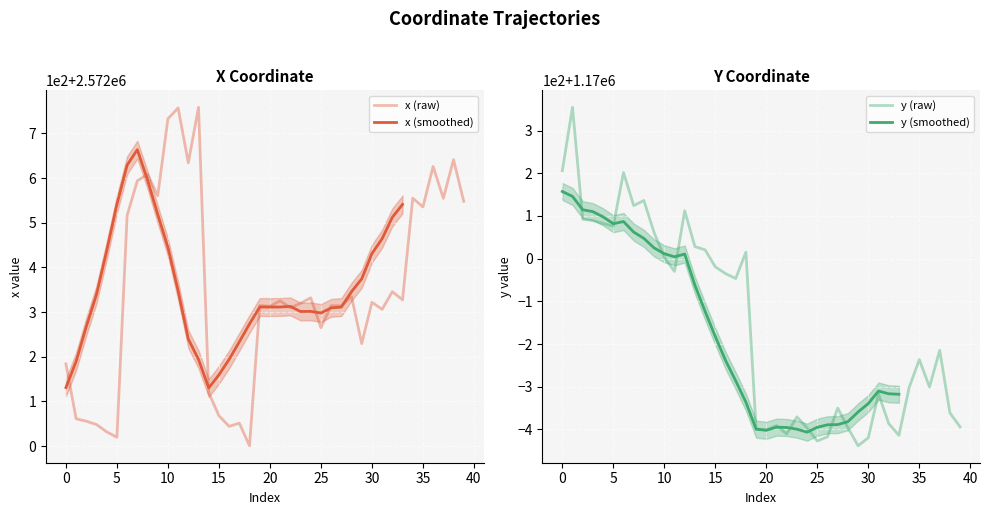

List the labels in order of x value, largest first.

13, 11, 10, 38, 12, 36, 8, 7, 9, 34, 37, 39, 35, 6, 32, 28, 24, 33, 21, 30, 23, 19, 26, 27, 20, 22, 31, 25, 29, 0, 14, 15, 1, 2, 17, 3, 16, 4, 5, 18